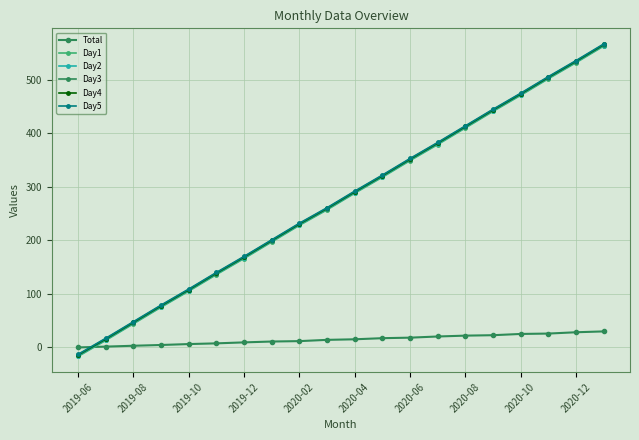

What is the maximum value for Total?

29.9